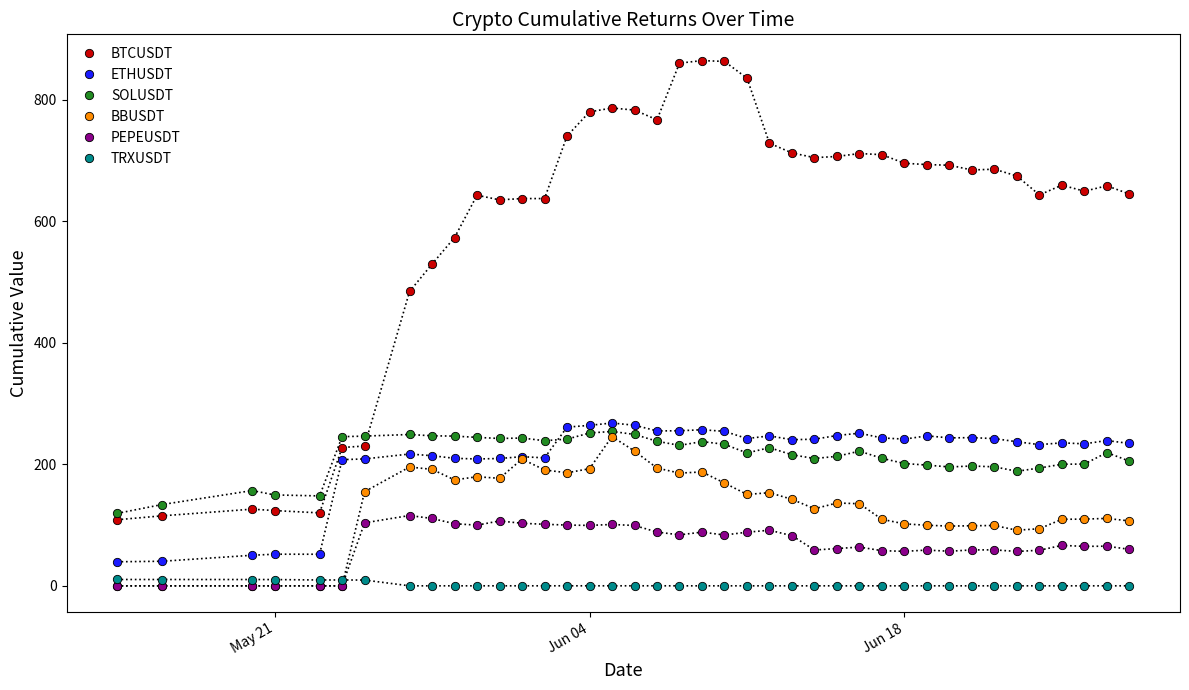

Which series has the largest range (max minus min)?

BTCUSDT